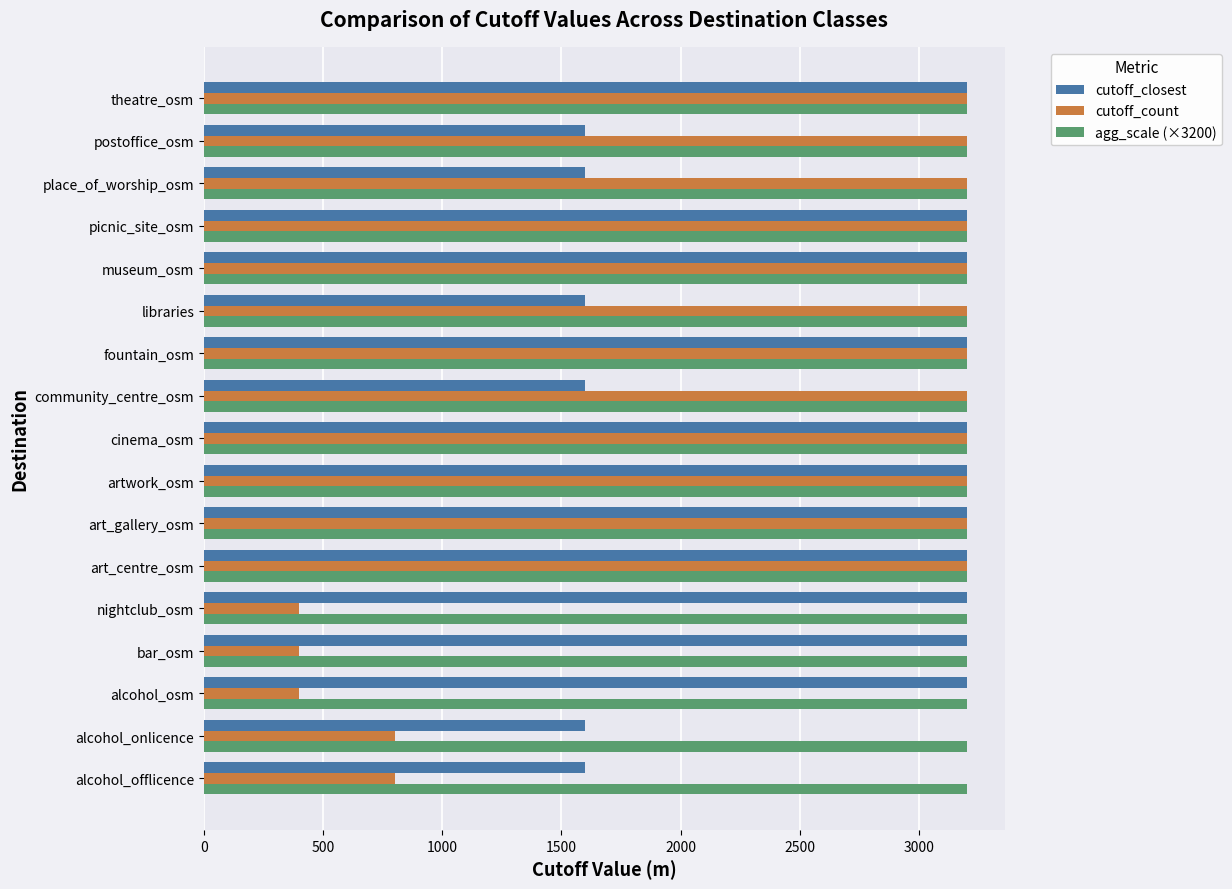

What is the total value across all series at libraries?

8000